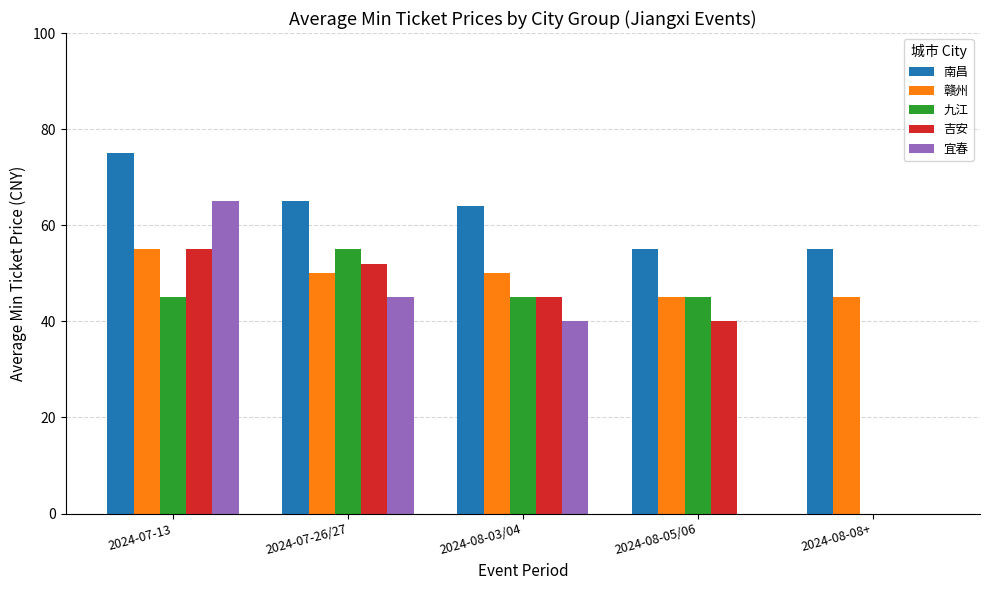

How many categories are shown in the chart?

5